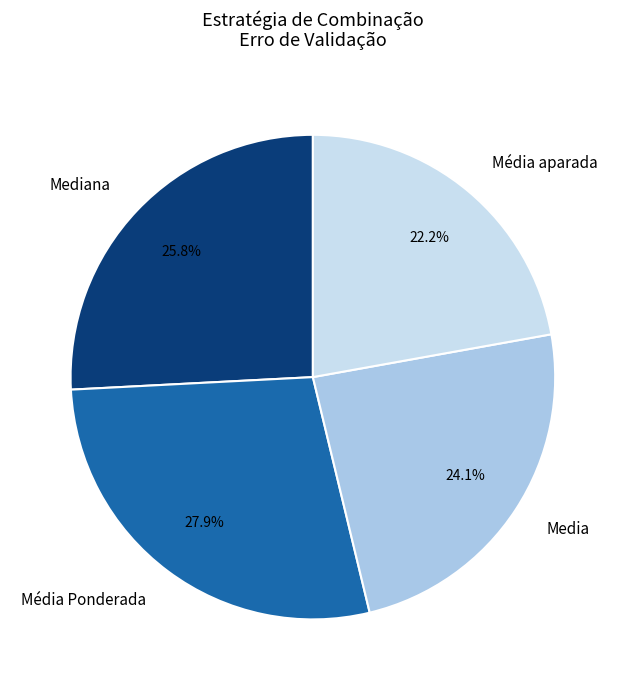

Is the sum of Media and Média aparada greater than half?

No